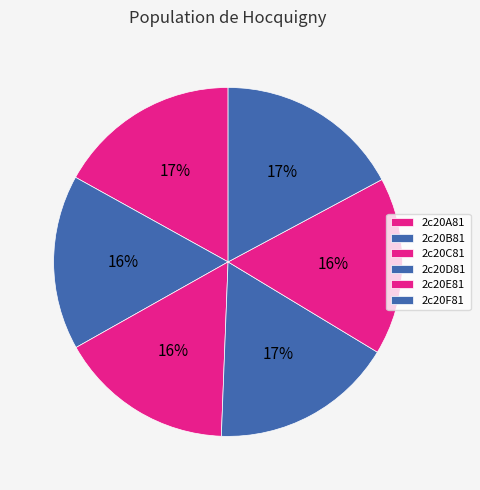

Which category has the smallest portion of the pie?

2c20B81